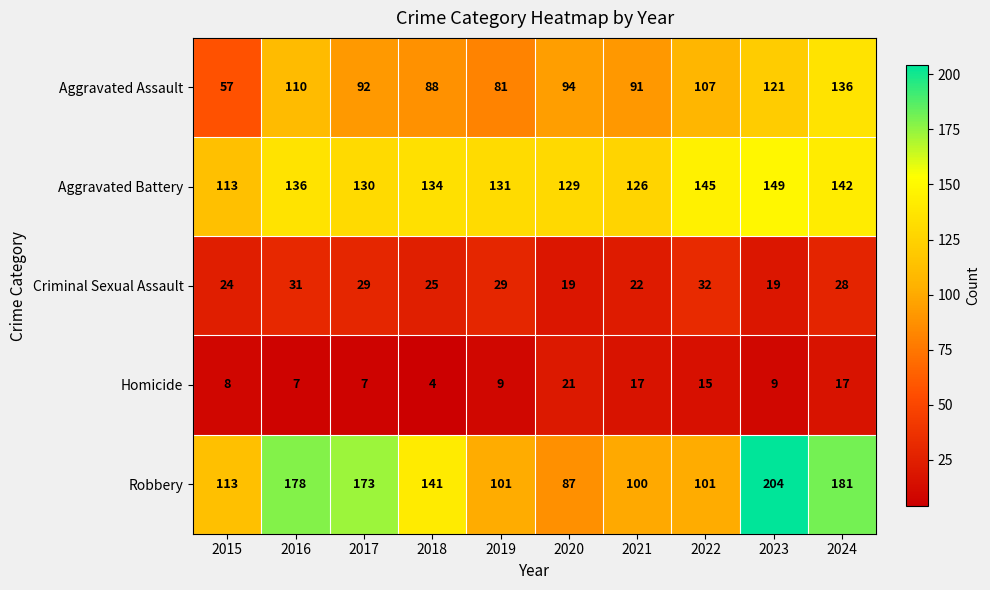

What is the total value across all series at 2017?

431